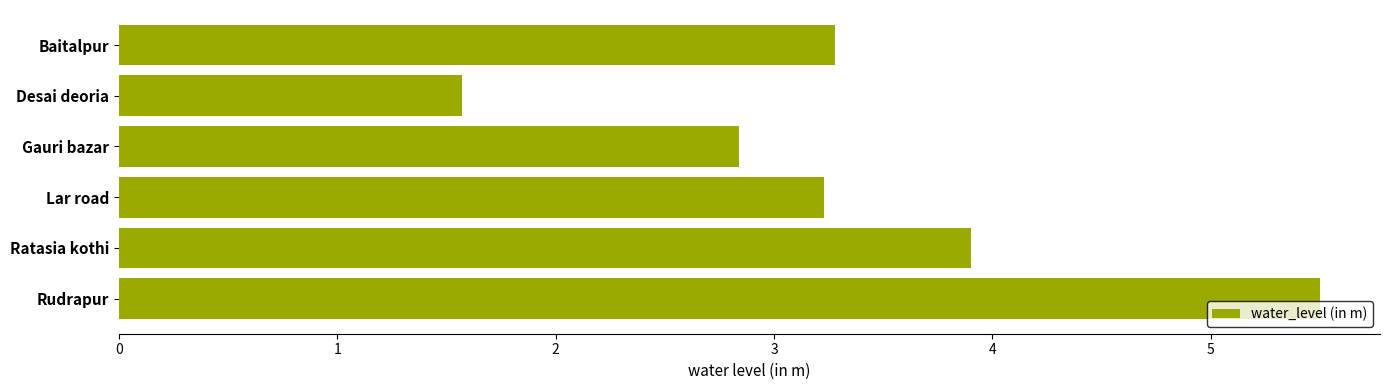

Reading bottom to top, what are all the values shown in this chart?

Rudrapur=5.5	Ratasia kothi=3.9	Lar road=3.2	Gauri bazar=2.8	Desai deoria=1.6	Baitalpur=3.3